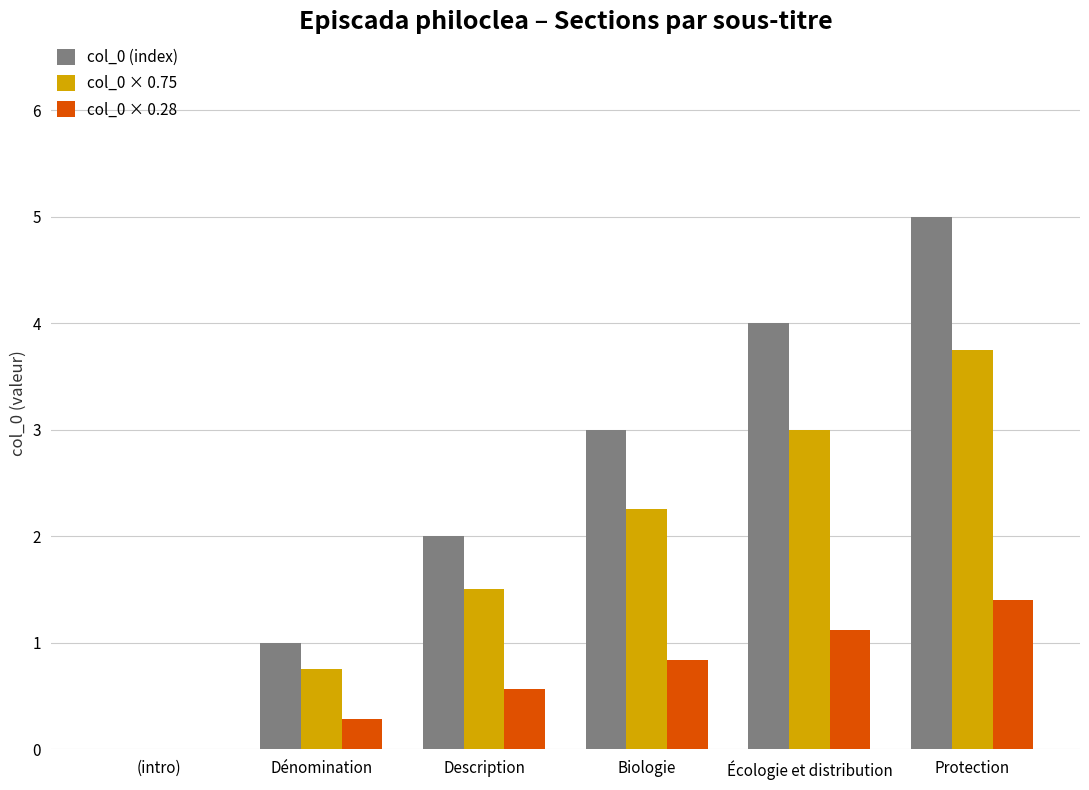

What is the sum of all col_0 × 0.28 values?

4.2